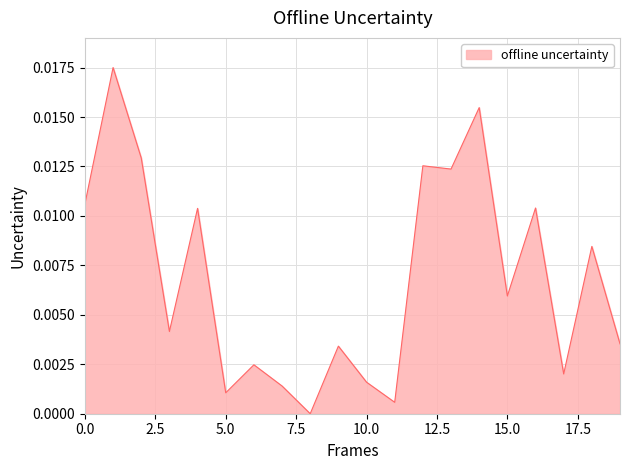

What is the sum of all values?

0.1